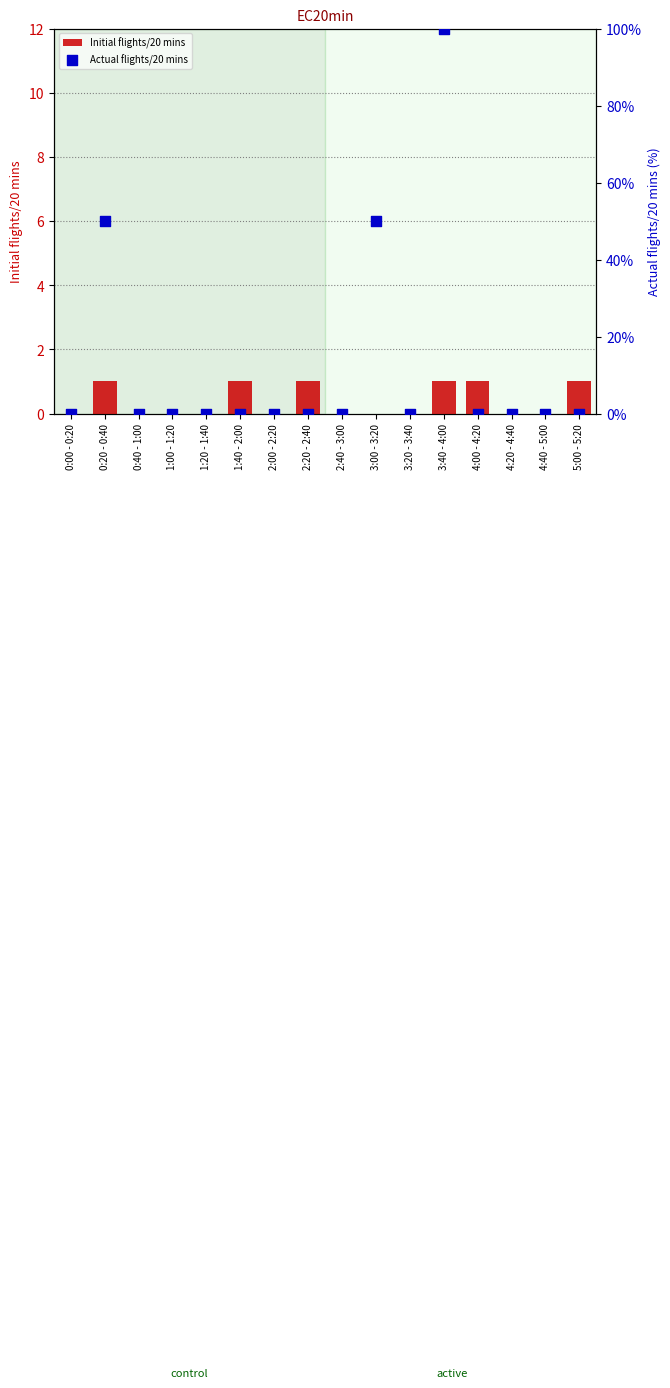

Which series reaches the maximum Y coordinate?

Actual flights/20 mins